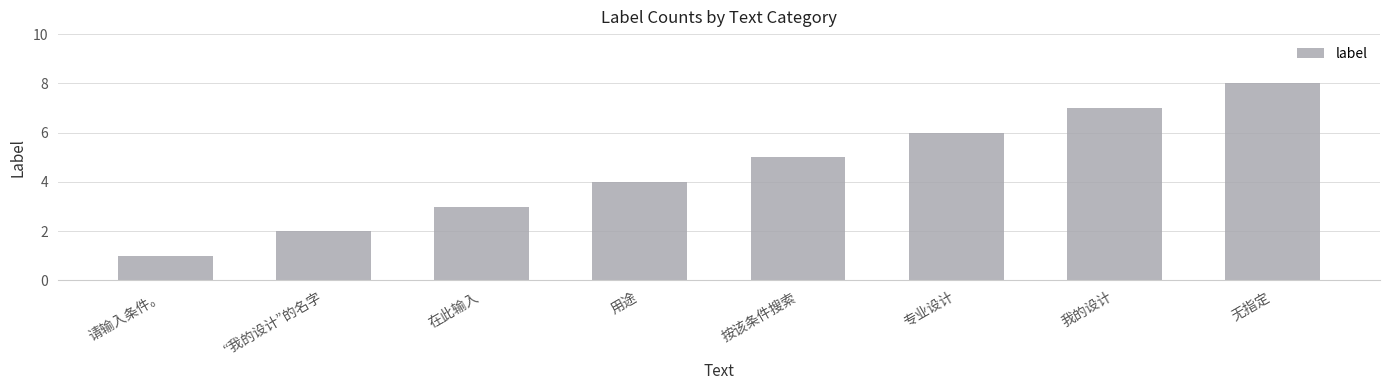

Reading left to right, transcribe all the data shown in this chart.

请输入条件。=1	“我的设计”的名字=2	在此输入=3	用途=4	按该条件搜索=5	专业设计=6	我的设计=7	无指定=8